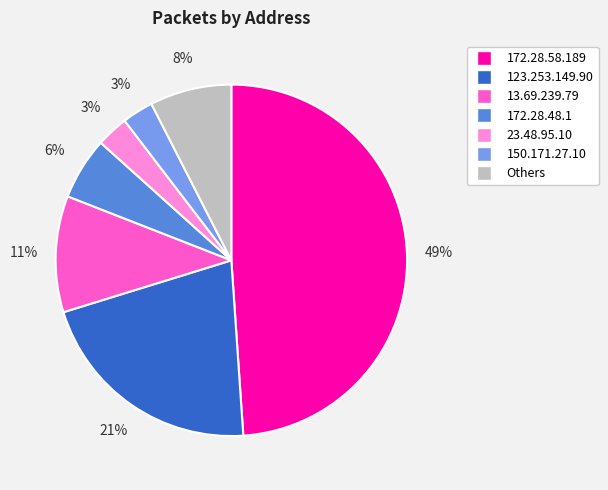

To the nearest percent, what is the average slice percentage?

14%